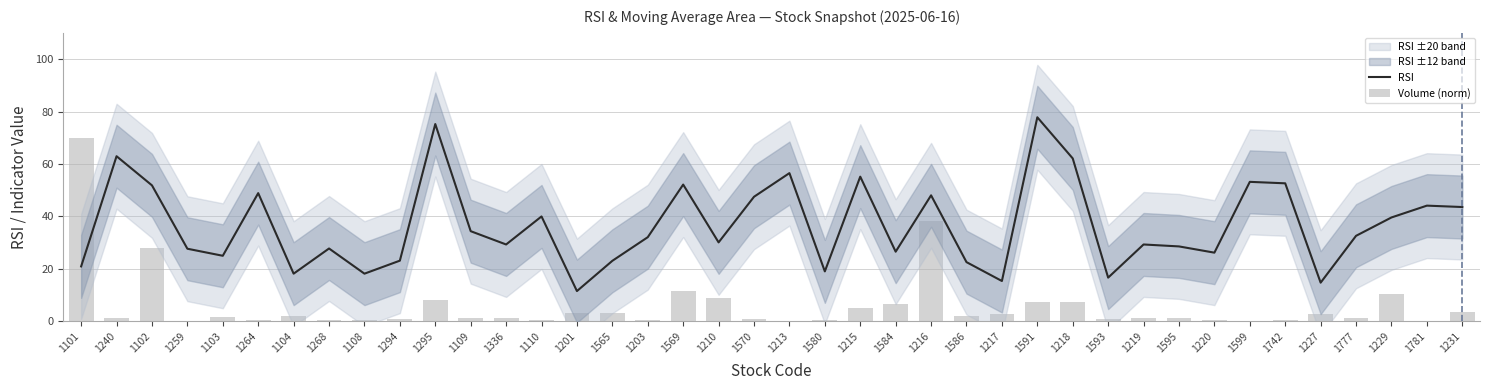

Reading right to left, what are all the values shown in this chart?

RSI: 1231=43.6	1781=44.1	1229=39.6	1777=32.6	1227=14.8	1742=52.6	1599=53.2	1220=26.2	1595=28.6	1219=29.3	1593=16.7	1218=62.1	1591=77.8	1217=15.4	1586=22.6	1216=48.0	1584=26.6	1215=55.2	1580=19.1	1213=56.5	1570=47.5	1210=30.1	1569=52.1	1203=32.1	1565=23.1	1201=11.5	1110=40.0	1336=29.3	1109=34.4	1295=75.2	1294=23.1	1108=18.2	1268=27.8	1104=18.2	1264=48.9	1103=25.0	1259=27.7	1102=51.9	1240=63.0	1101=20.9
Volume (norm): 1231=3.6	1781=0.2	1229=10.5	1777=1.2	1227=2.8	1742=0.3	1599=0.2	1220=0.6	1595=1.3	1219=1.4	1593=0.8	1218=7.5	1591=7.5	1217=2.7	1586=2.1	1216=38.4	1584=6.7	1215=5.2	1580=0.6	1213=0.0	1570=0.9	1210=9.0	1569=11.6	1203=0.5	1565=3.0	1201=3.3	1110=0.6	1336=1.3	1109=1.1	1295=8.1	1294=1.0	1108=0.4	1268=0.6	1104=2.0	1264=0.5	1103=1.6	1259=0.1	1102=28.1	1240=1.1	1101=70.0